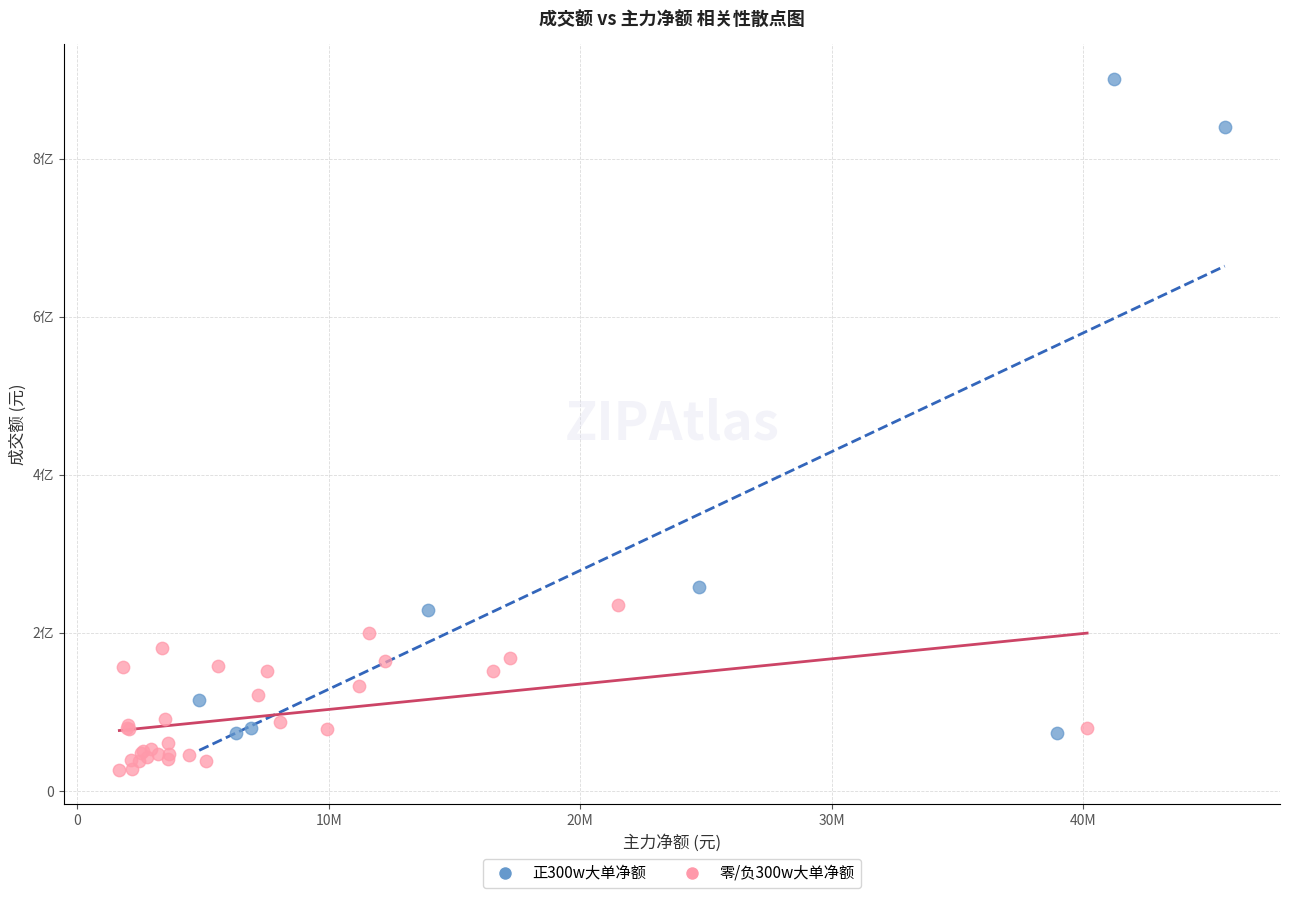

What are all the series names shown in the legend?

正300w大单净额, 零/负300w大单净额